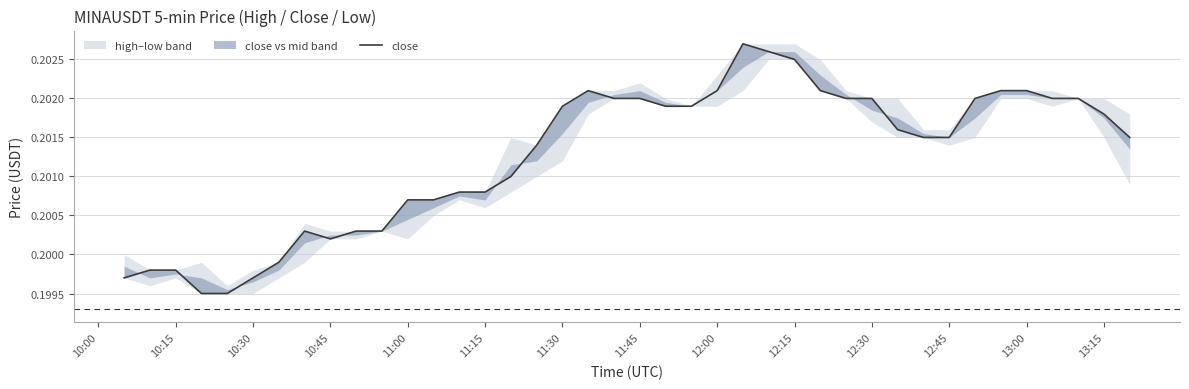

How many lines are shown in the chart?

1